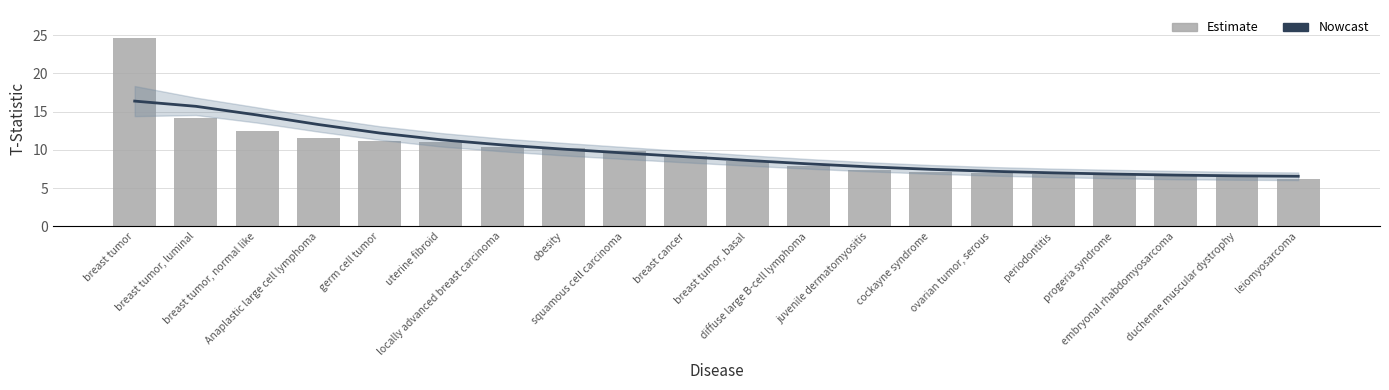

At how many categories does at least one series exceed 7?

15